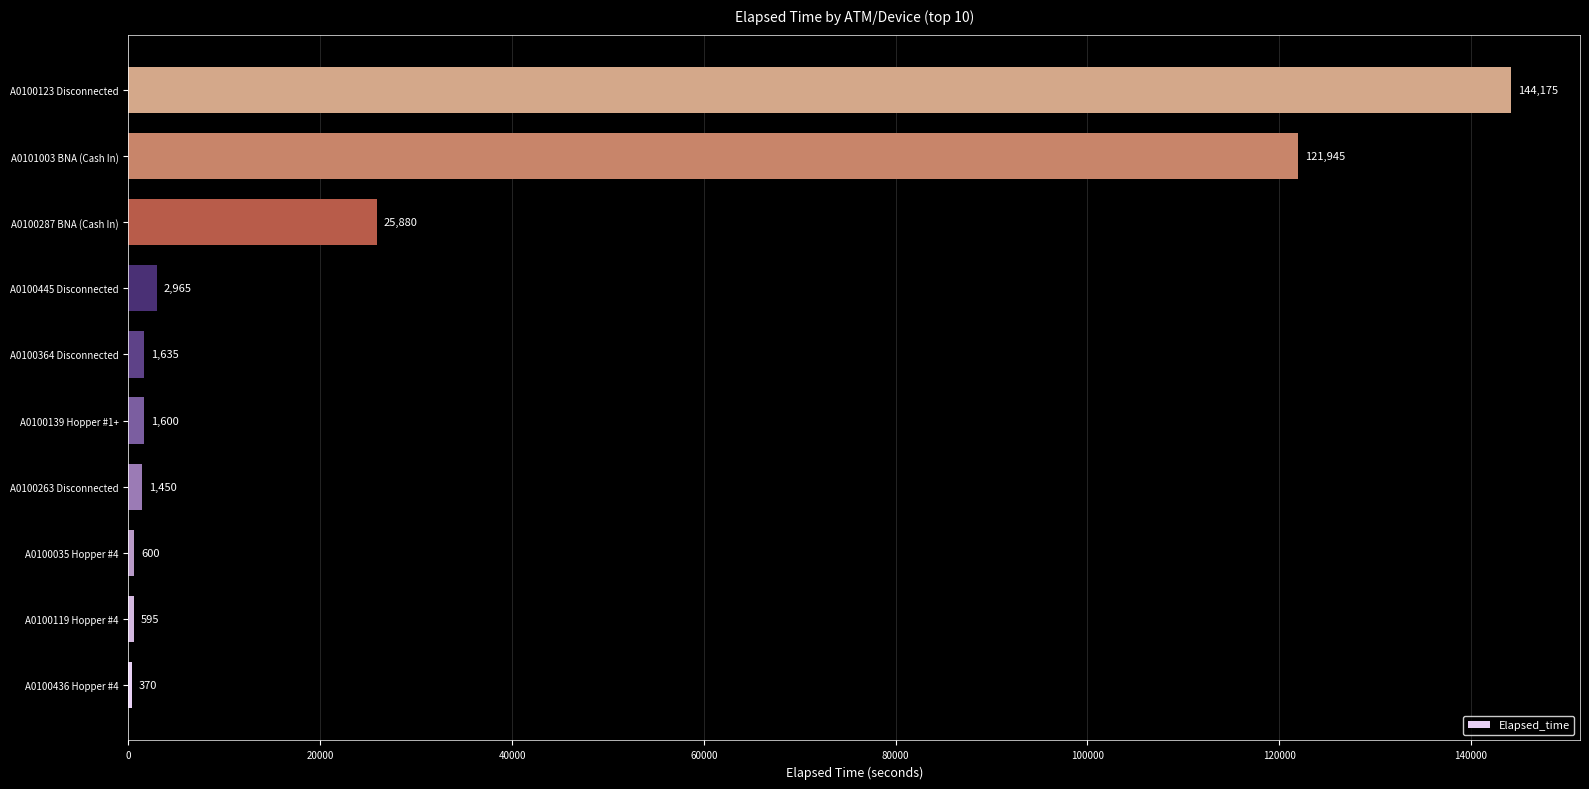

Which category has the highest value across all series?

A0100123 Disconnected